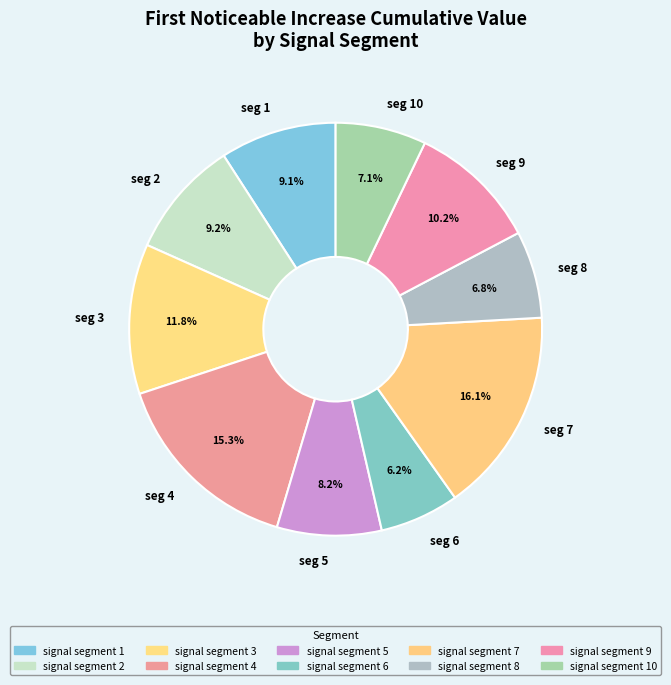

How much of the chart is everything except seg 8?

93.2%